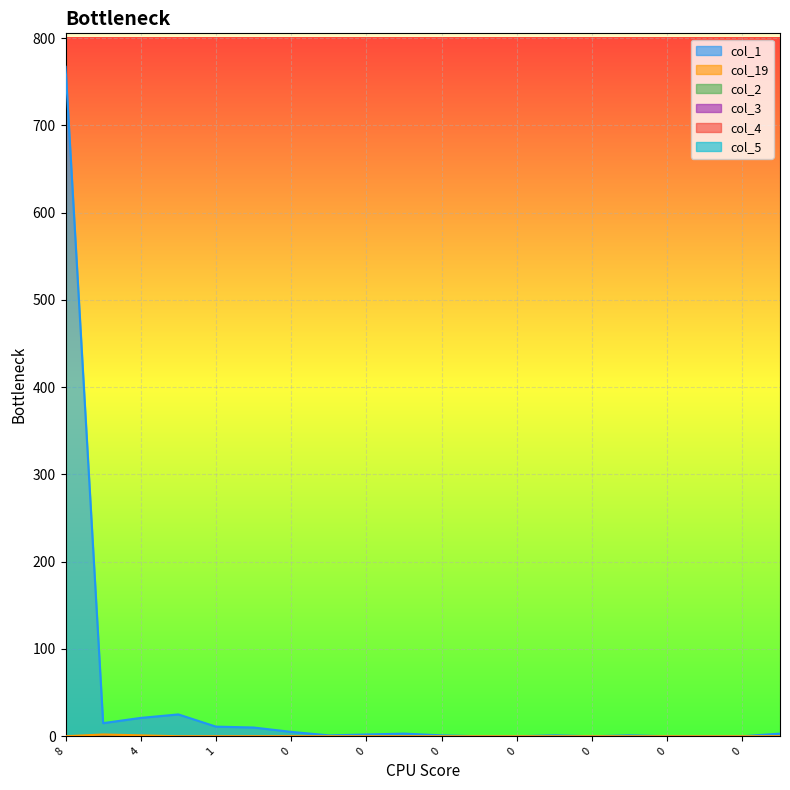

What is the label of the 18th point from the right?

4